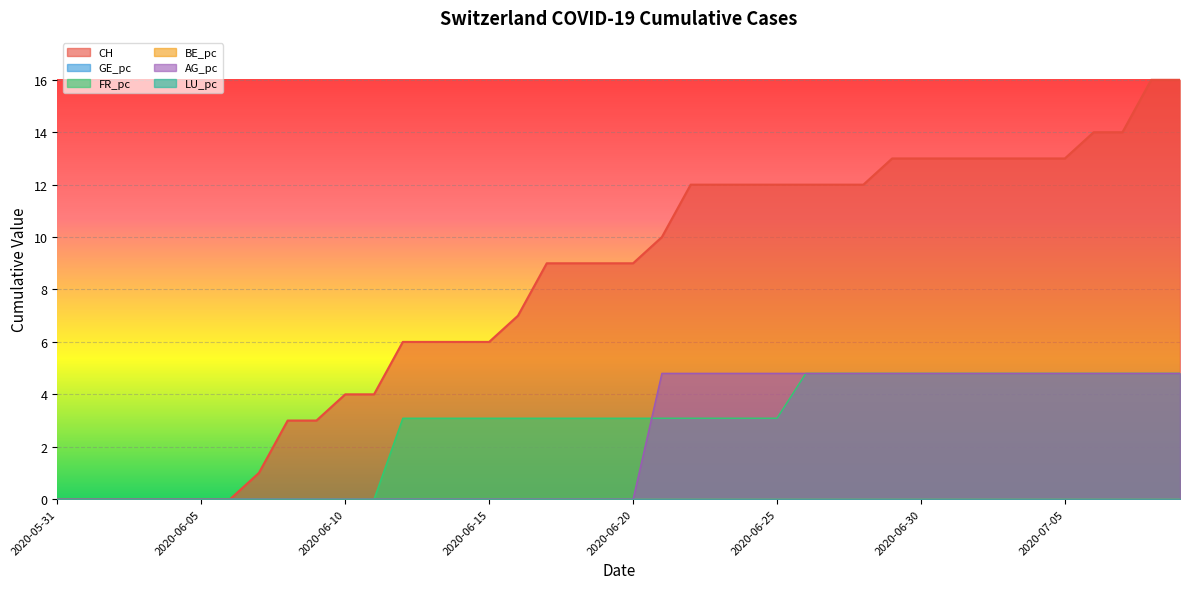

What is the label of the 11th point from the right?

2020-06-29